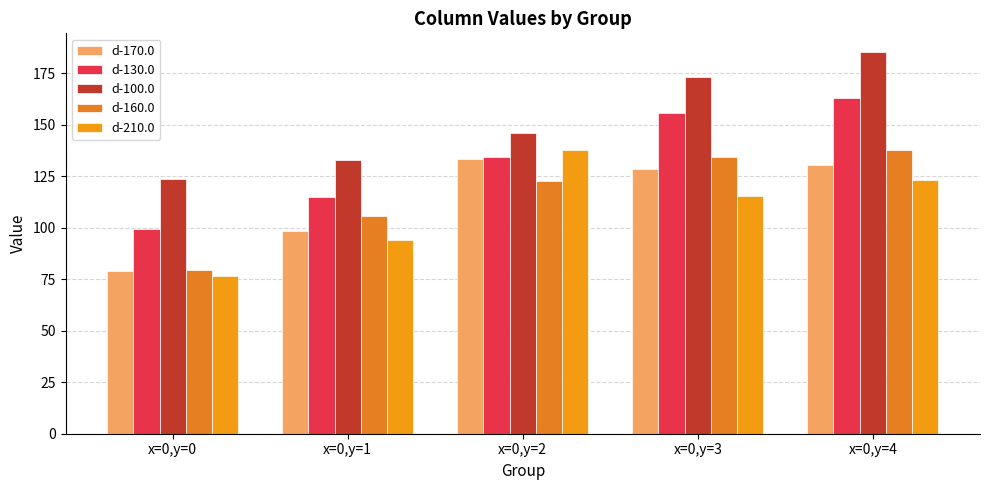

What is the value of the d-130.0 bar at the 3rd from the left?

134.2